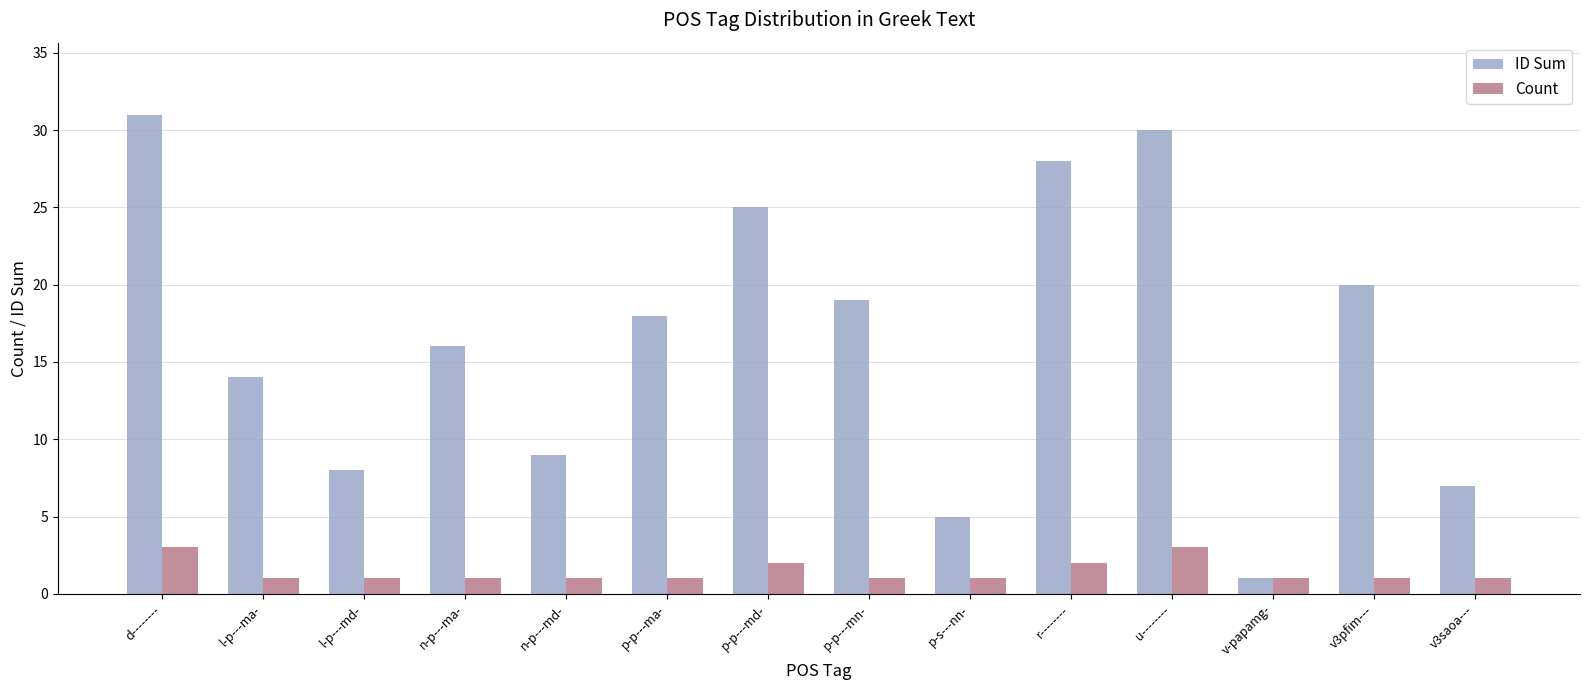

What is the label of the 4th bar from the left?

n-p---ma-